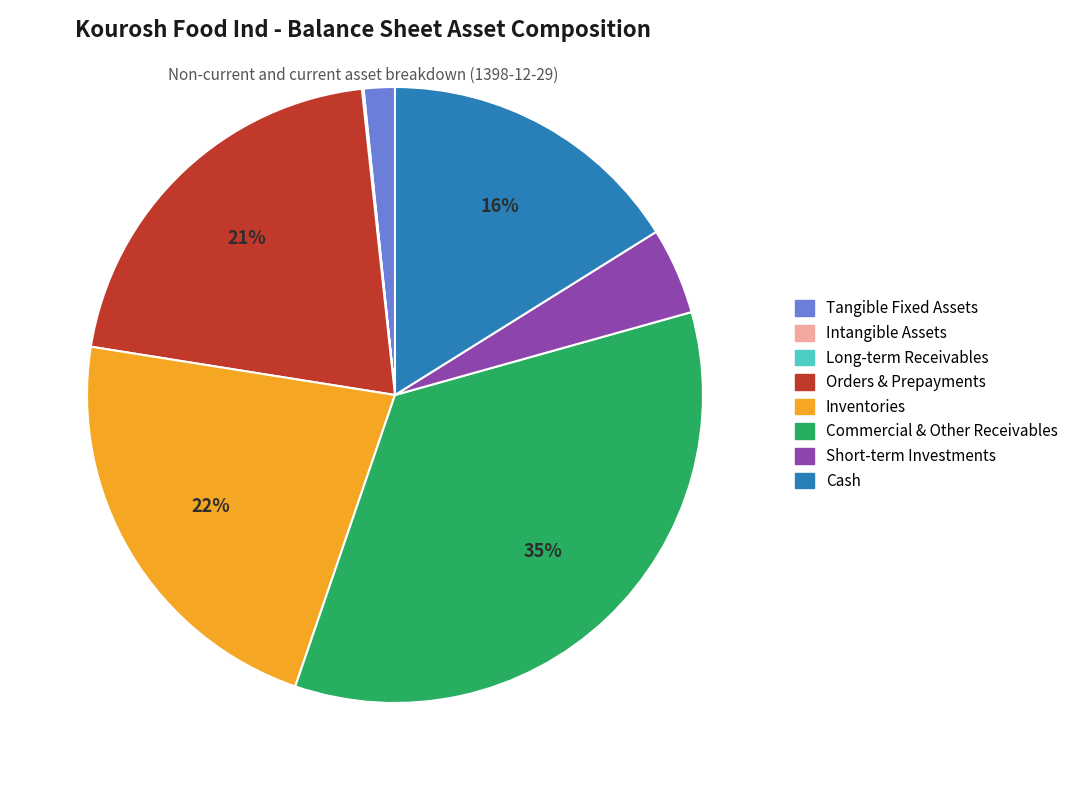

Does any single category account for the majority?

No